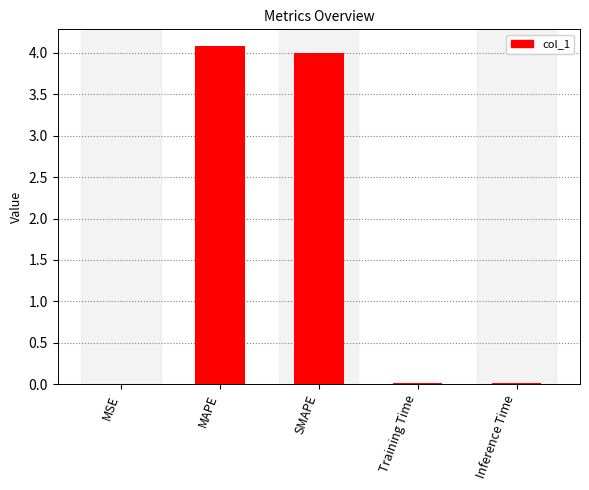

What is the sum of the values at SMAPE and MAPE?

8.1